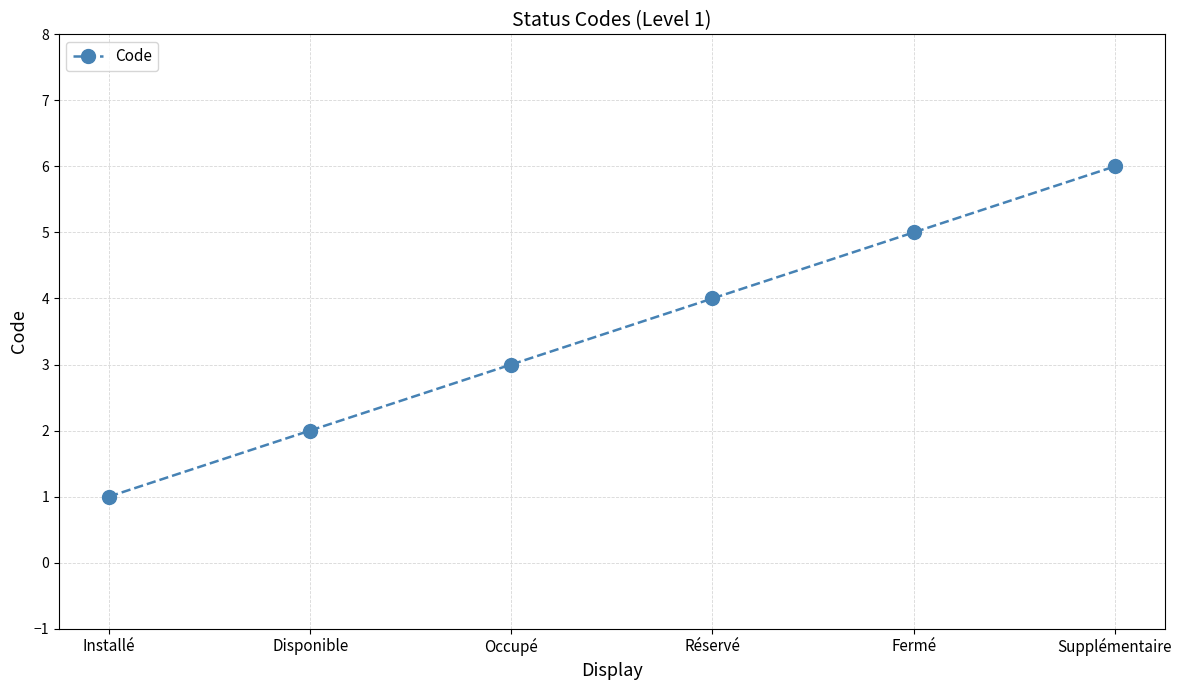

What is the change in value from Disponible to Occupé?

+1